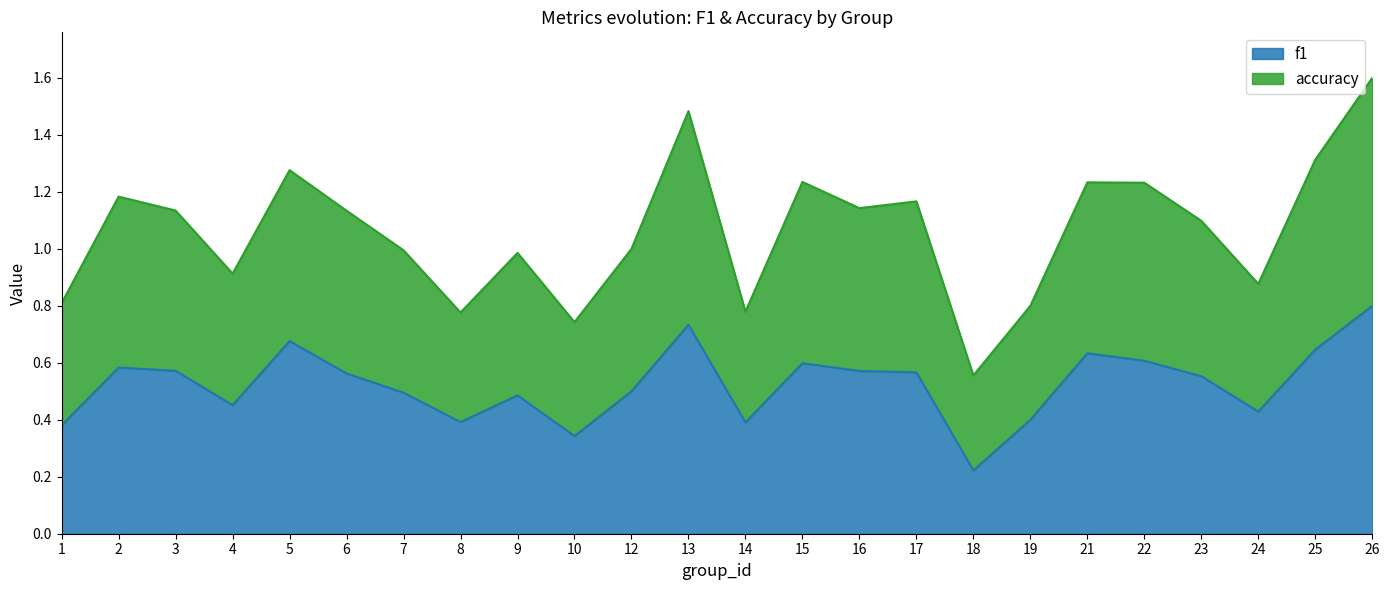

Rank the series by their maximum value, from highest to lowest.

accuracy, f1